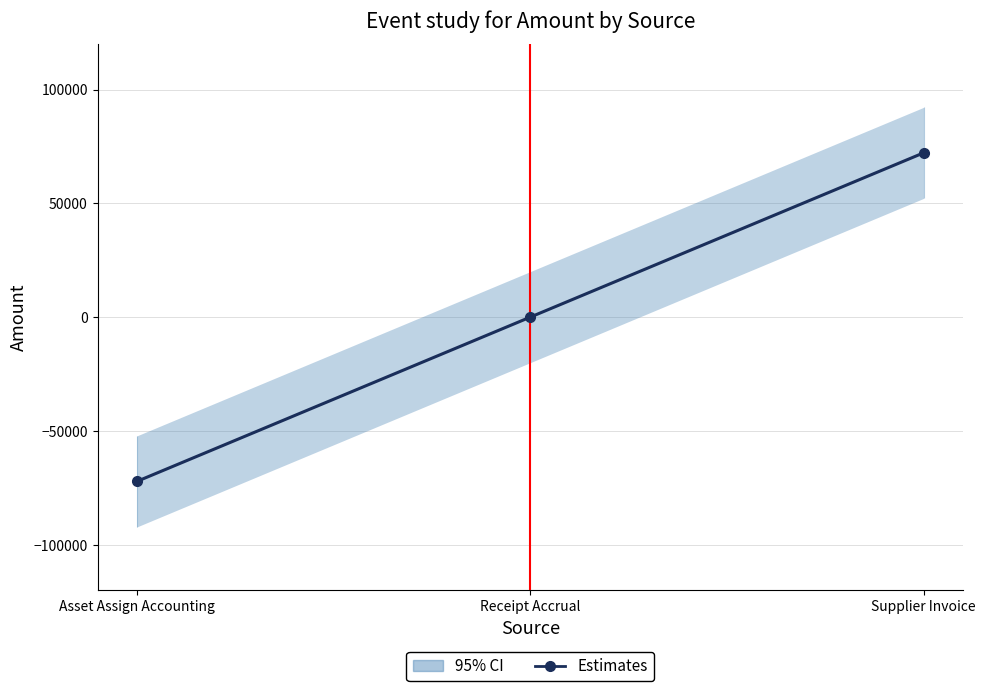

Reading right to left, what are all the values shown in this chart?

Supplier Invoice=72167.5	Receipt Accrual=0.0	Asset Assign Accounting=-72167.5